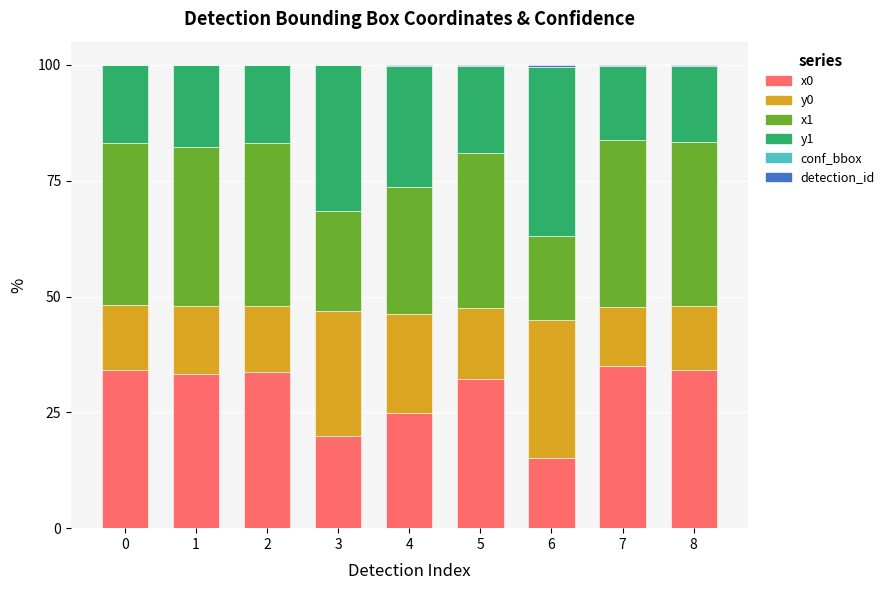

The x0 series shows 20.0 at 3. True or false?

True